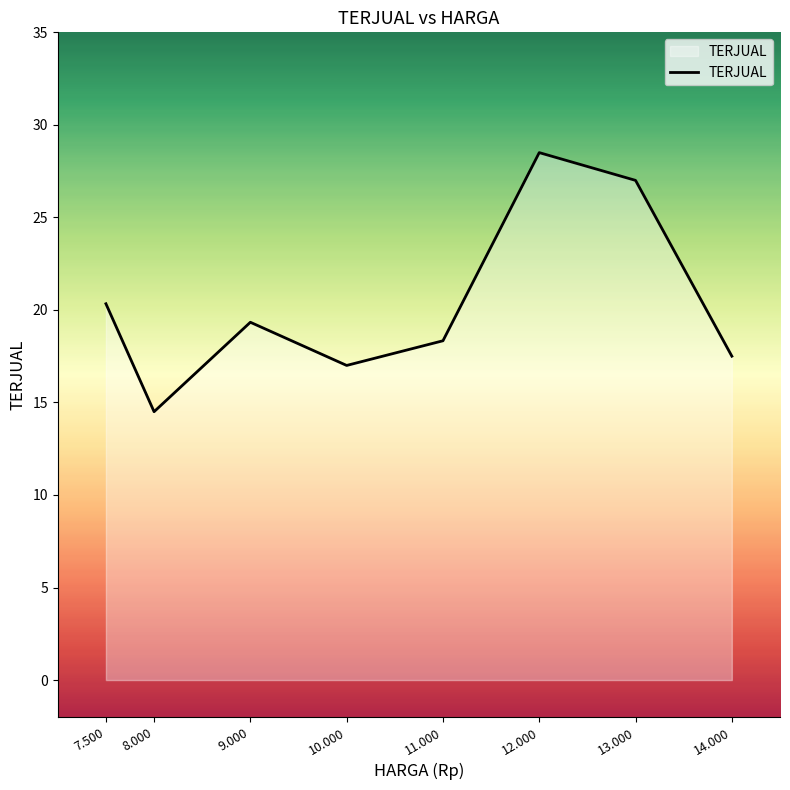

Count the number of values greater than 19.

4